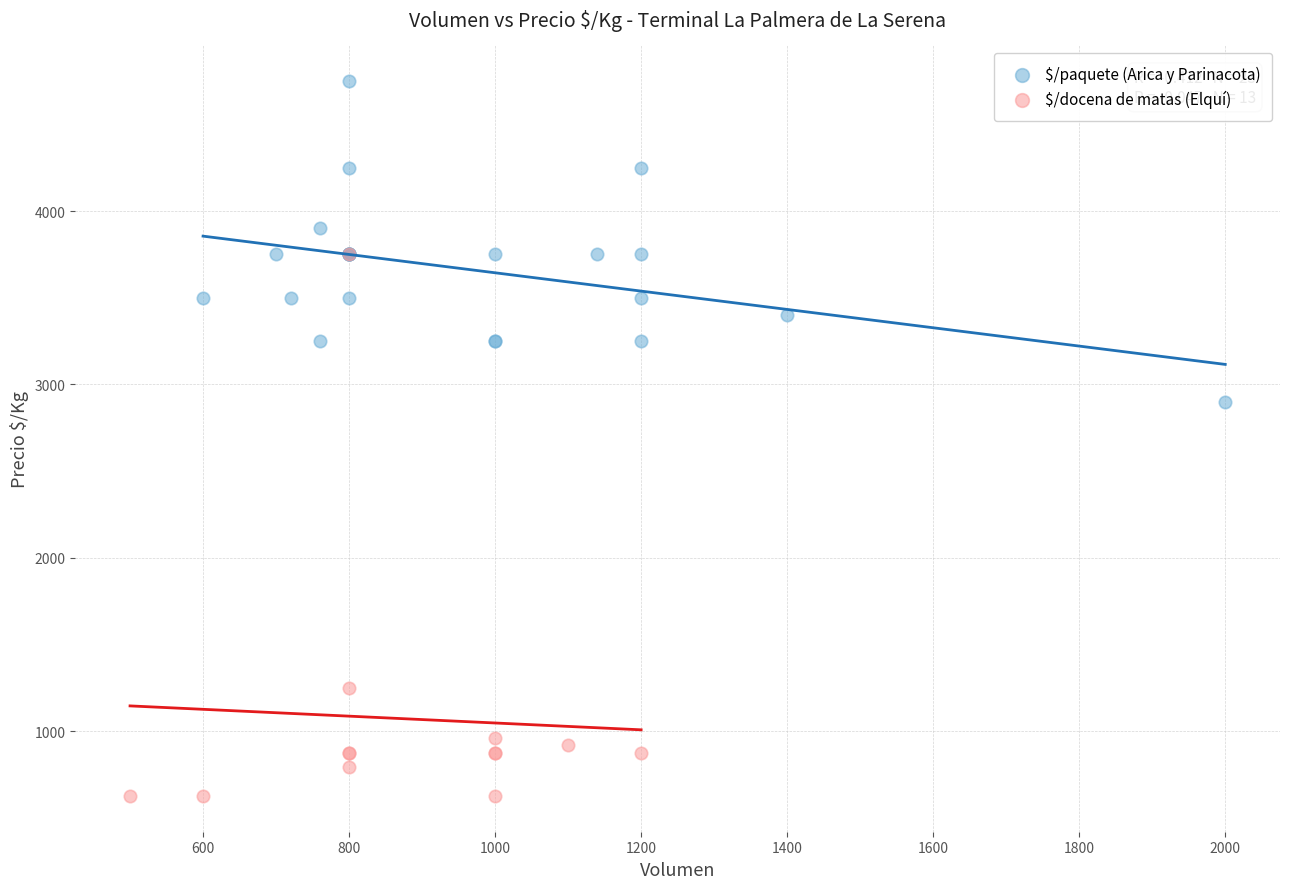

Which series reaches the minimum Y coordinate?

$/docena de matas (Elquí)